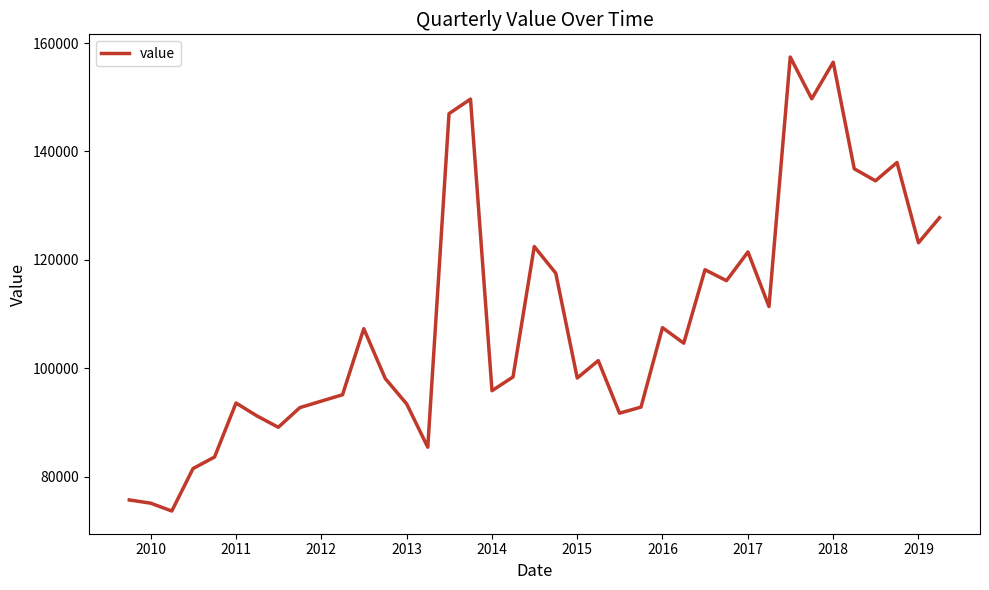

What is the smallest value displayed?

73659